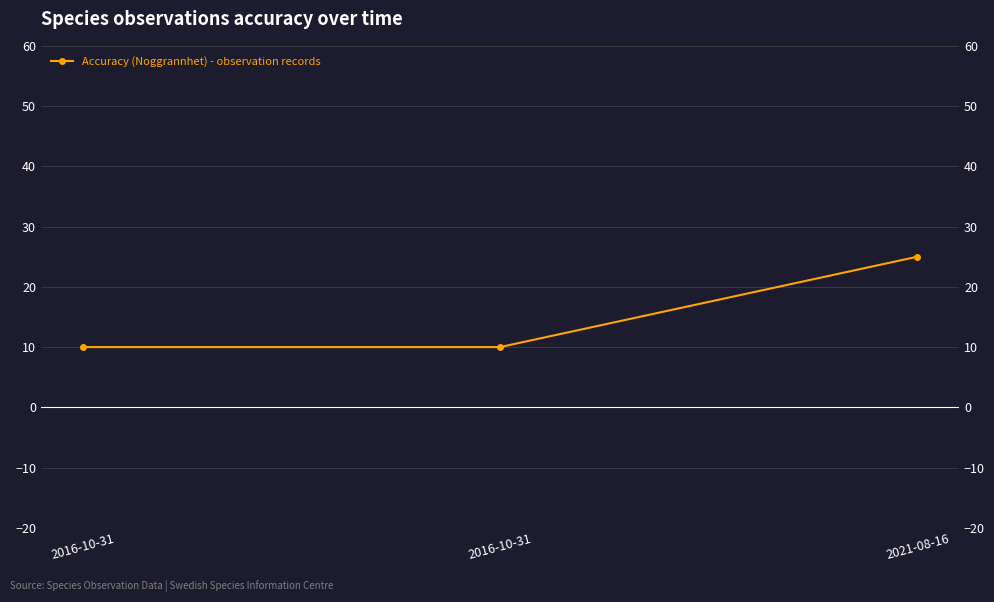

At which category does the chart reach its peak across all series?

2021-08-16